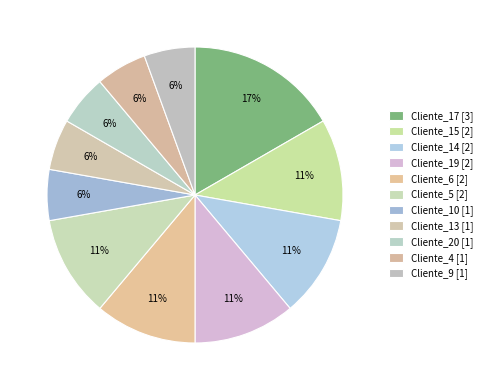

Rank the categories by value from highest to lowest.

Cliente_17, Cliente_15, Cliente_14, Cliente_19, Cliente_6, Cliente_5, Cliente_10, Cliente_13, Cliente_20, Cliente_4, Cliente_9